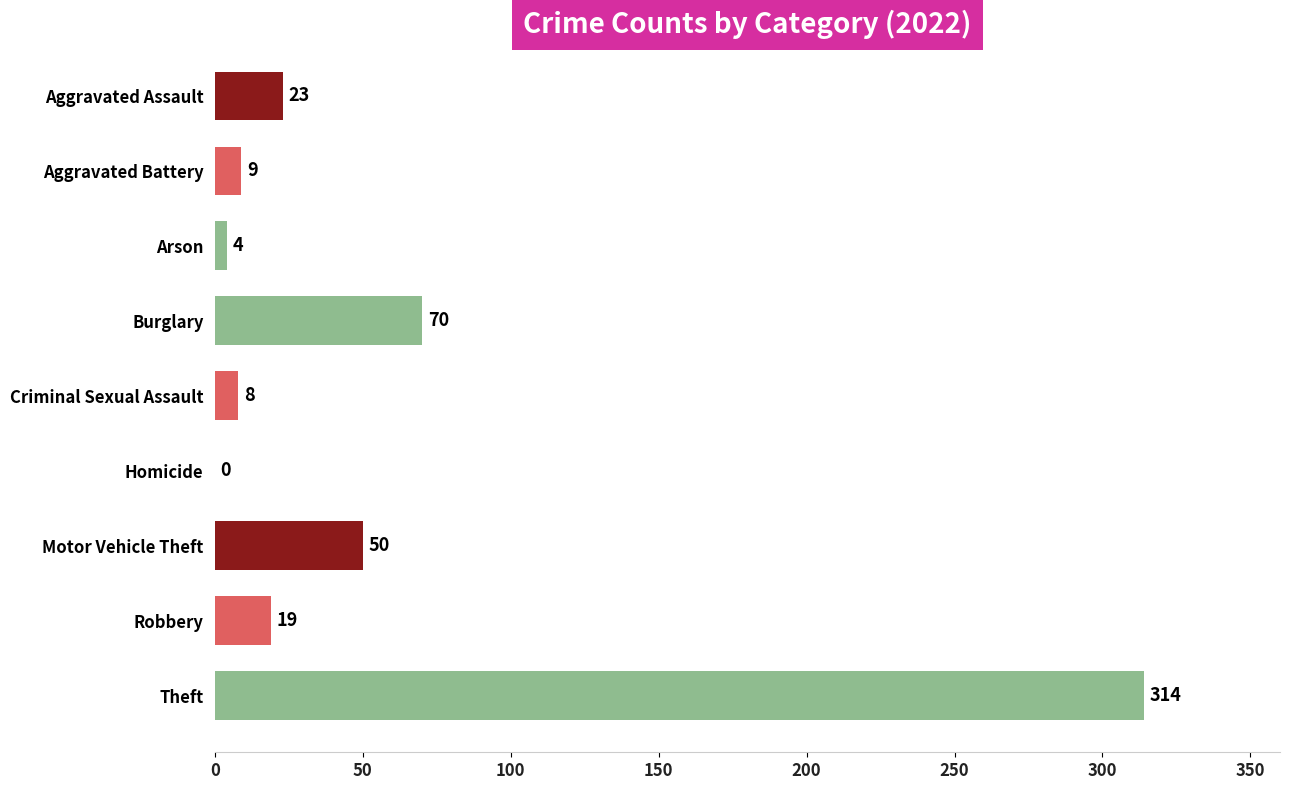

Which has a higher value, Criminal Sexual Assault or Aggravated Assault?

Aggravated Assault